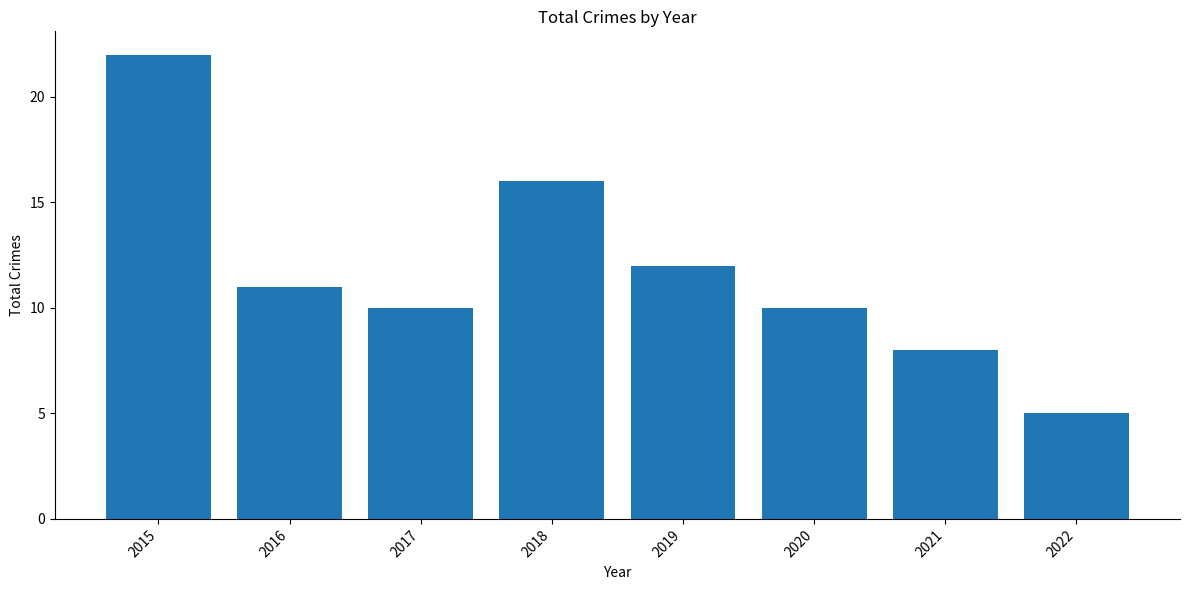

Where is the data nearest to the value 13?

2019